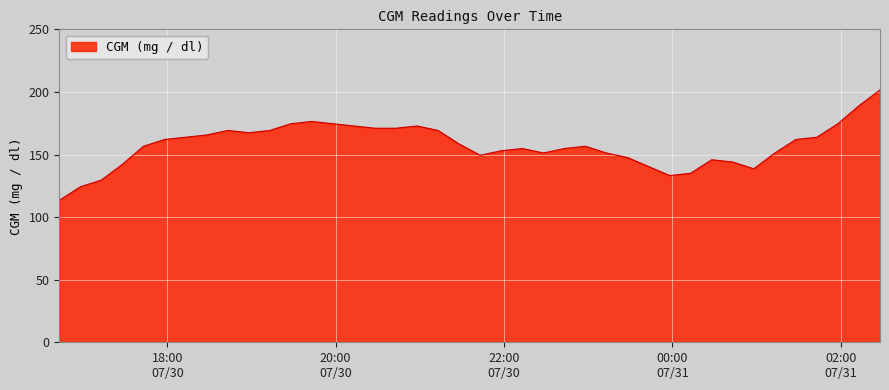

What is the difference between the maximum and minimum values?

88.2